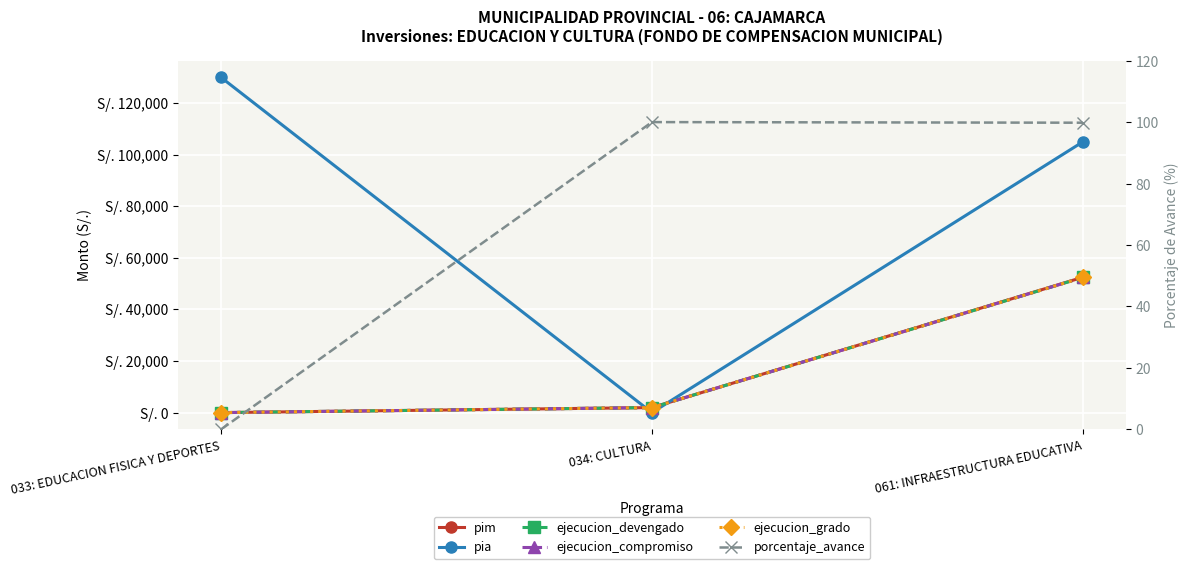

Which series has the widest spread of values?

pia